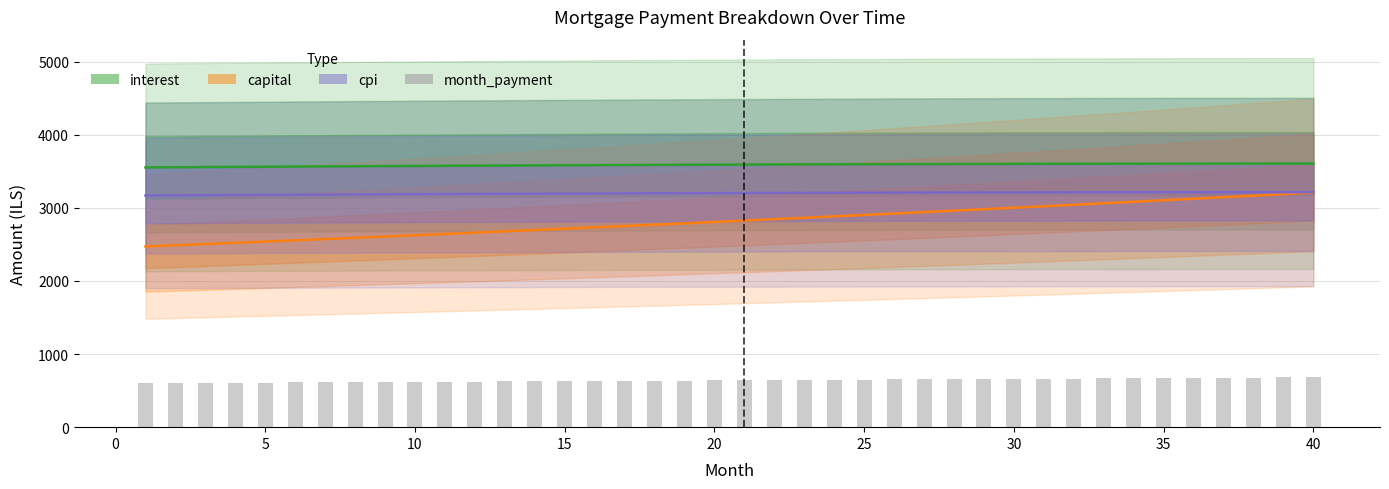

The value of month_payment at 35 is 359.1. True or false?

False